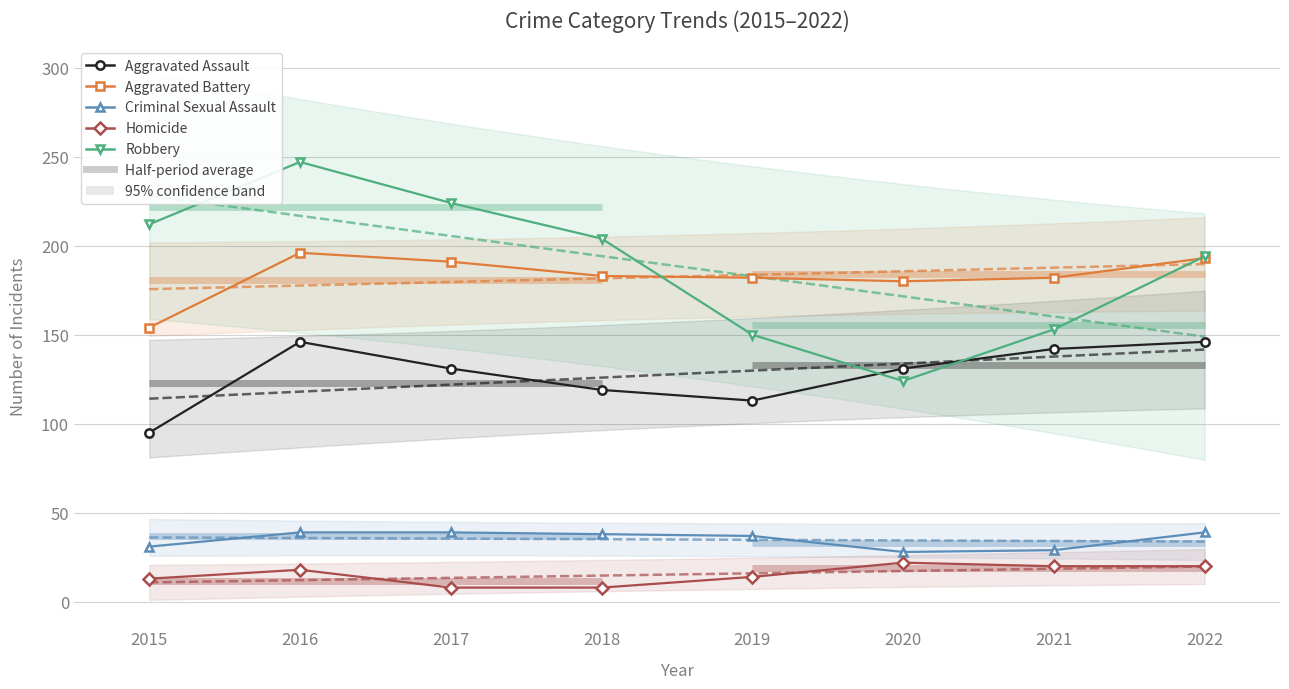

The Robbery series shows 105 at 2019. True or false?

False